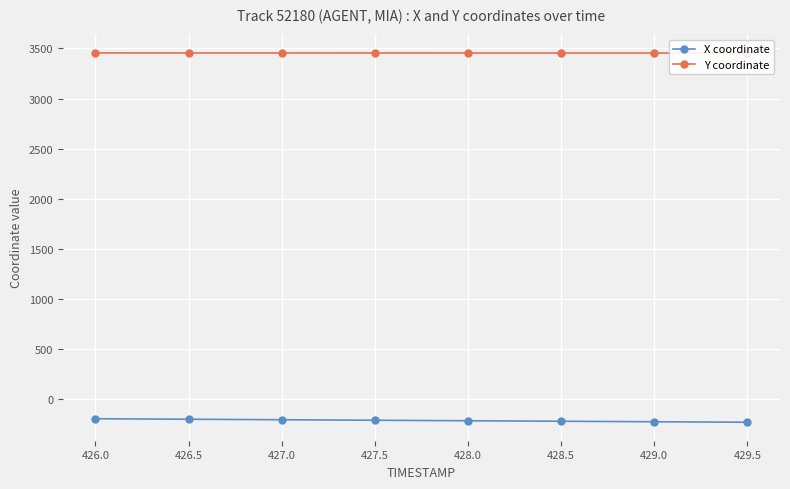

List the labels in order of X coordinate value, smallest first.

429.5, 429.0, 428.5, 428.0, 427.5, 427.0, 426.5, 426.0